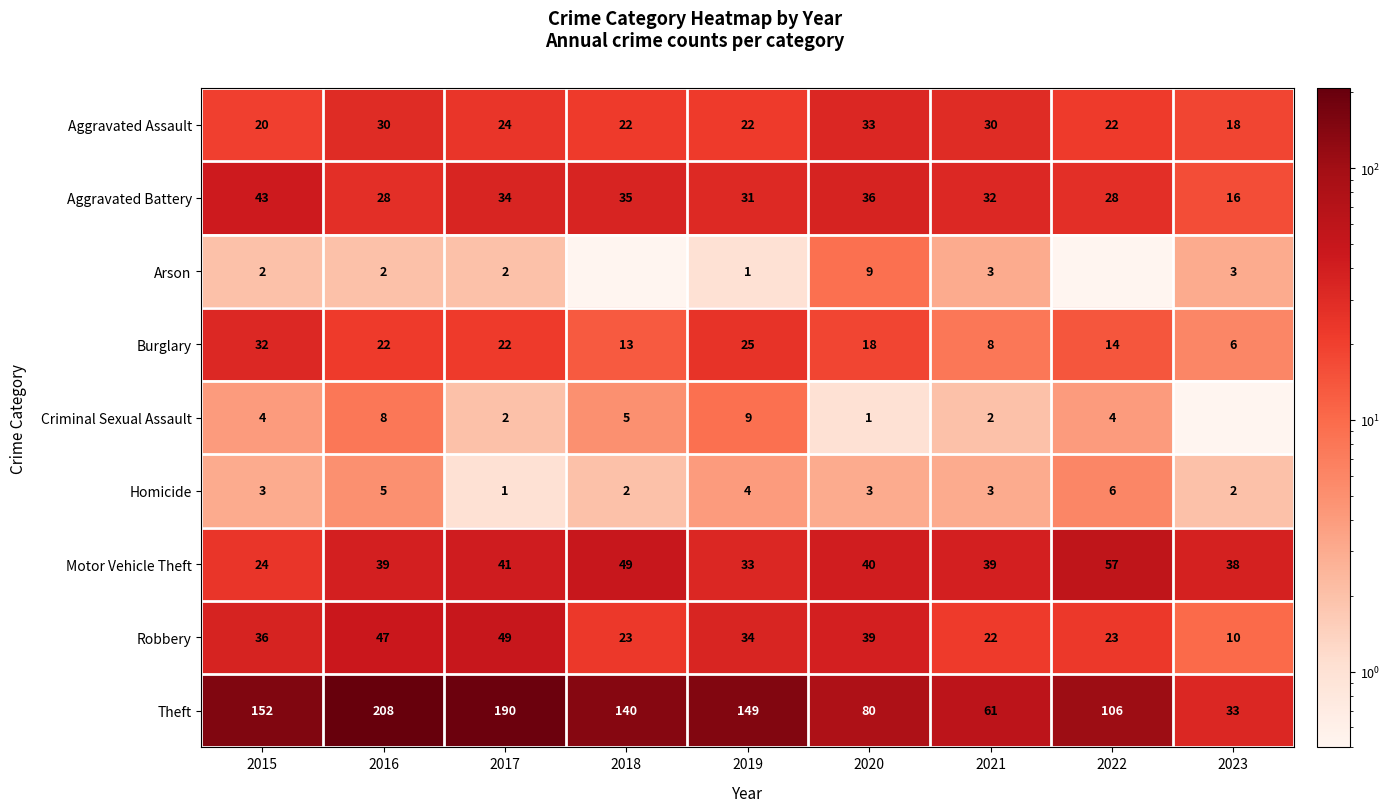

Read the Aggravated Battery value at 2021.

32.0